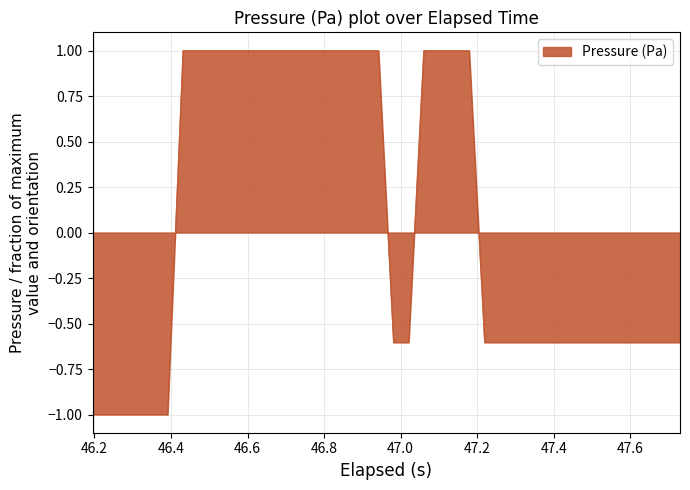

What is the difference between the maximum and minimum values?

2.0